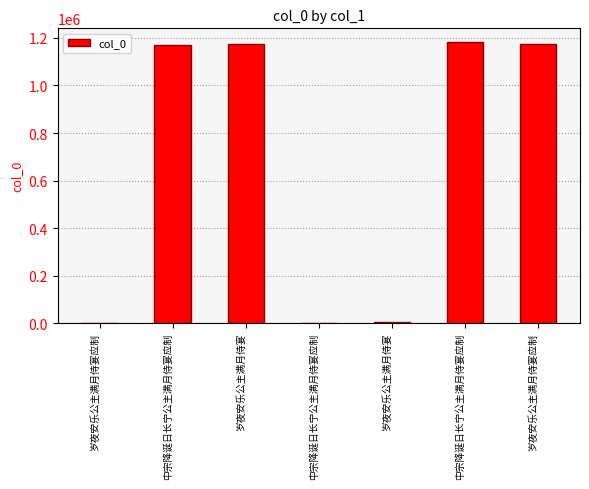

How many distinct data groups are displayed?

1